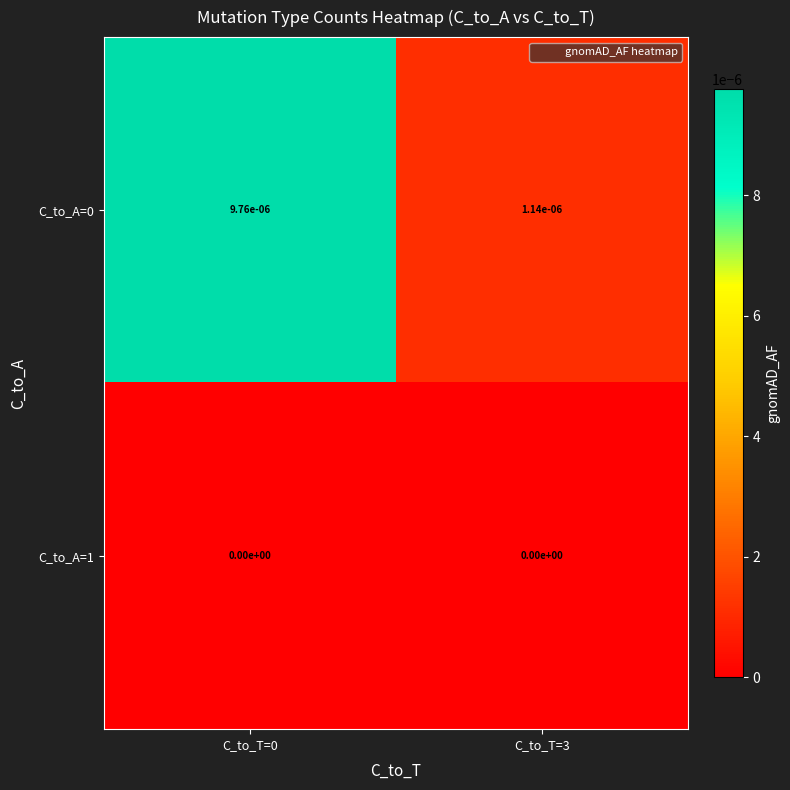

The C_to_A=0 series shows 0.0 at C_to_T=0. True or false?

True